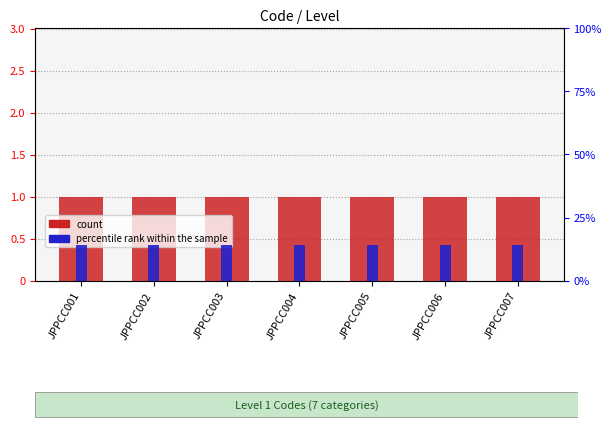

Which series has the widest spread of values?

count